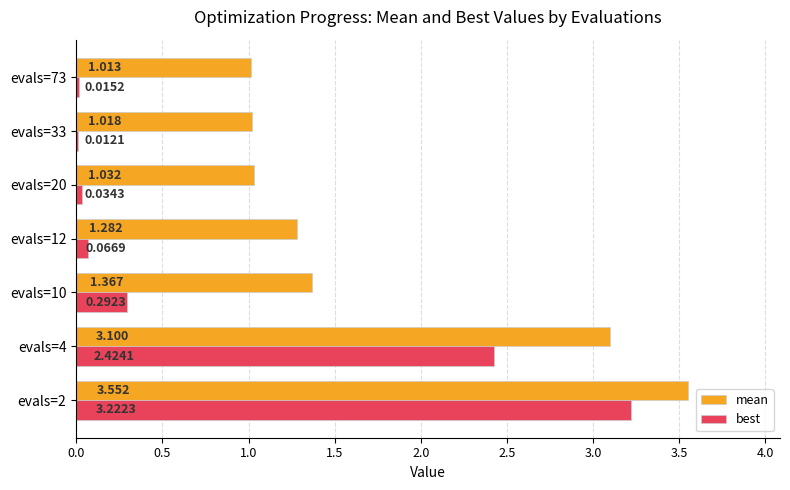

Which series has the largest total across all categories?

mean